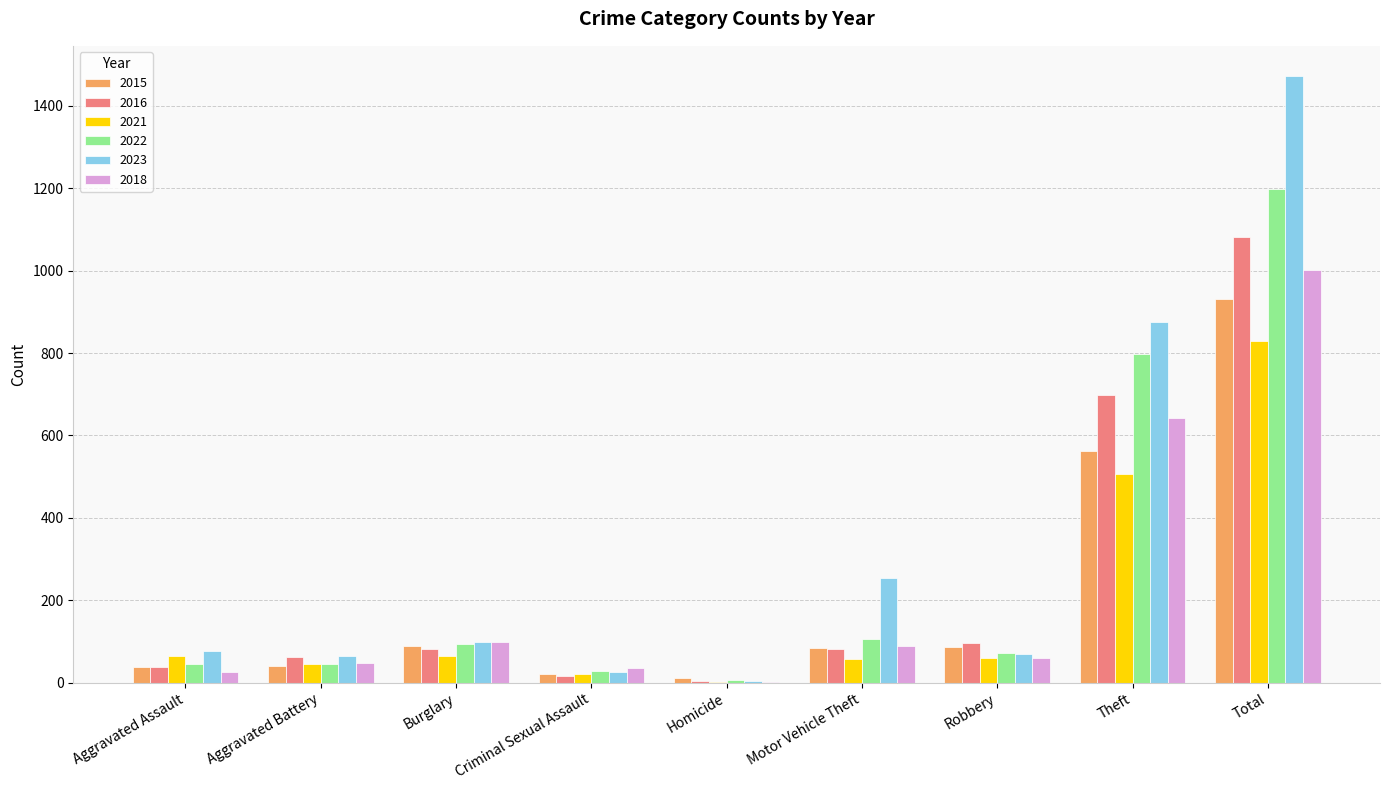

Count the number of data series in this chart.

6